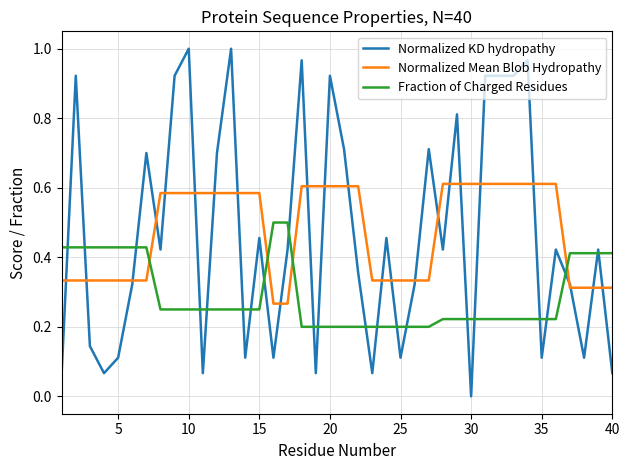

Which series has the widest spread of values?

Normalized KD hydropathy